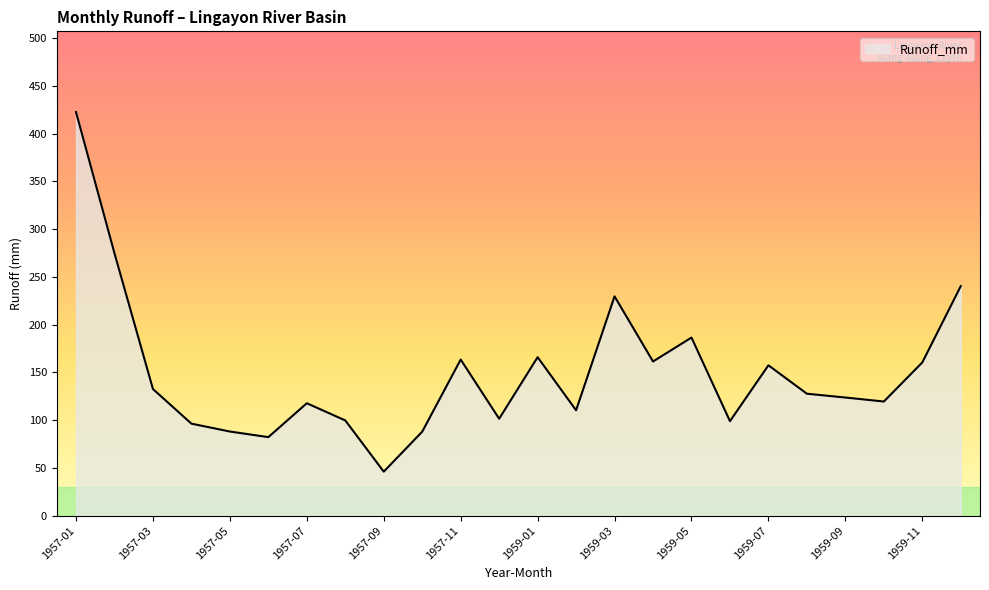

What is the minimum value shown in the chart?

46.1